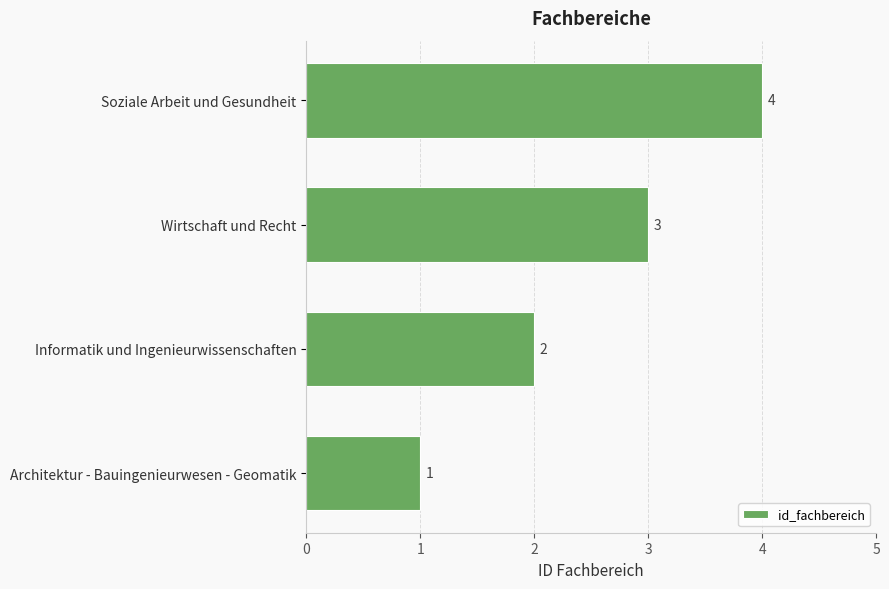

At which category does the chart reach its minimum across all series?

Architektur - Bauingenieurwesen - Geomatik